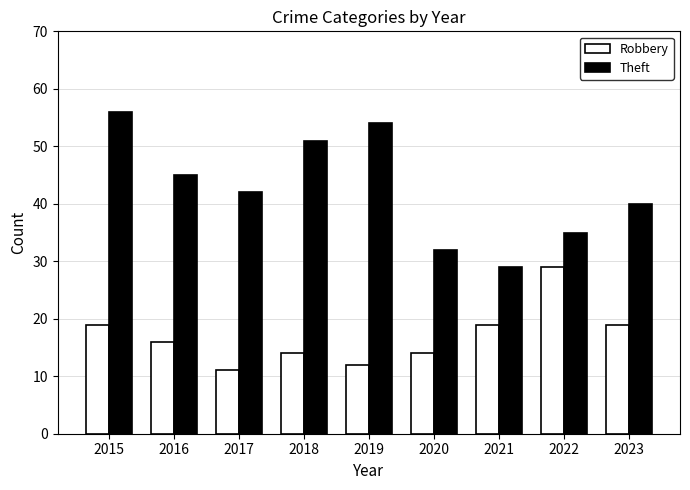

At which category is the sum across all series the highest?

2015